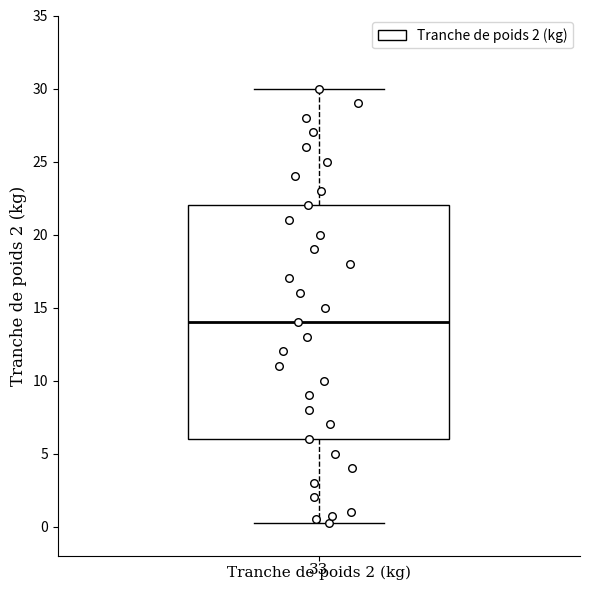

Read this box plot against the y-axis: the position of the median line, the range covered by the box, and the ends of both whiskers. The values are not printed on the chart, so give them approximately, as read against the axis.

median 14.0, box 6.0 to 22.0, whiskers 0.5 to 30.0